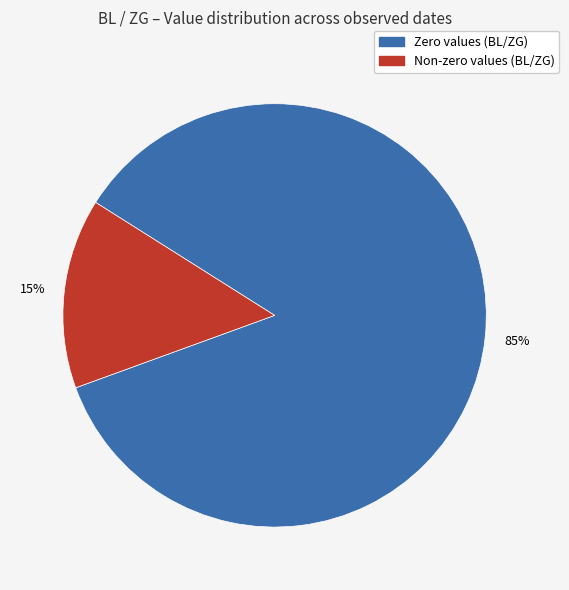

To the nearest percent, what is the average slice percentage?

50%